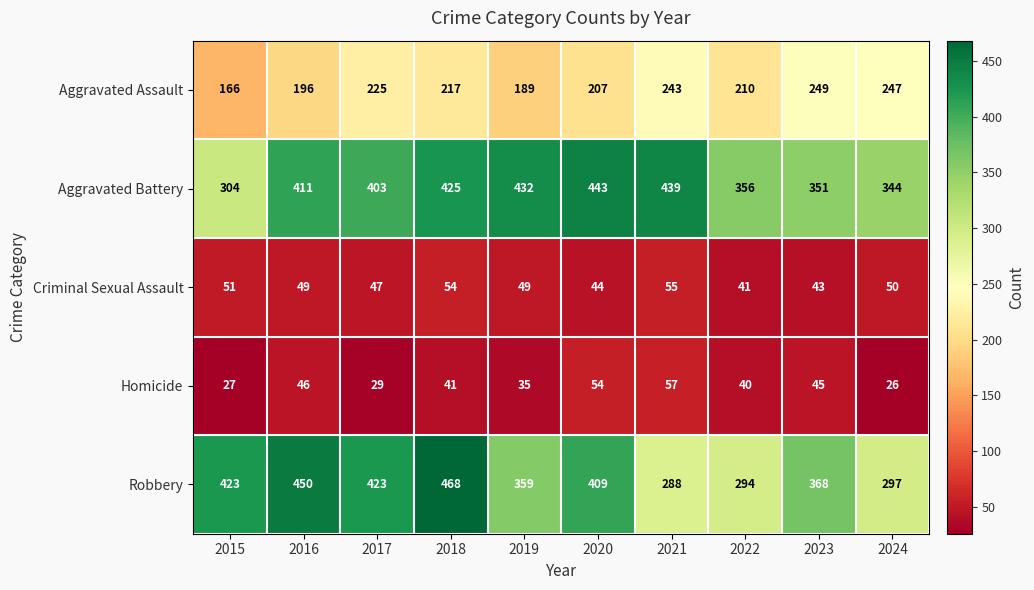

List the series in order of their peak value, highest first.

Robbery, Aggravated Battery, Aggravated Assault, Homicide, Criminal Sexual Assault